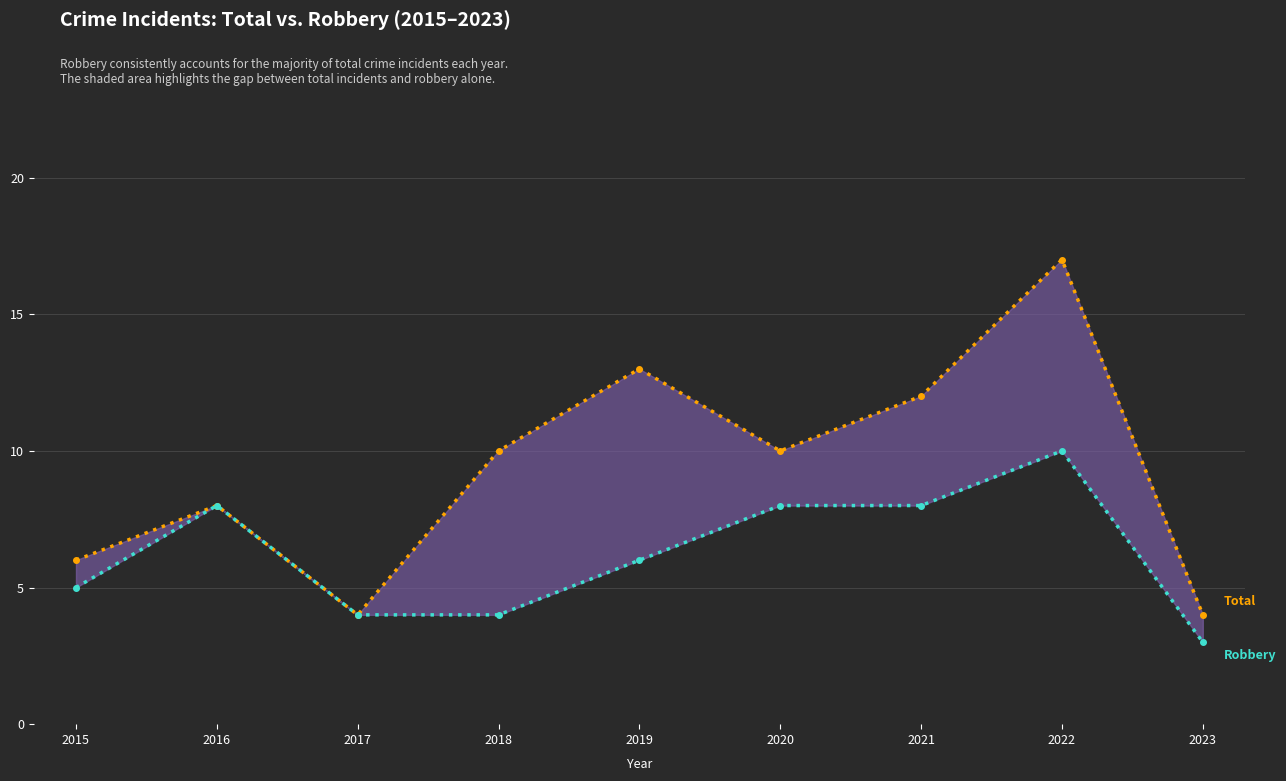

What is the difference between the Total values at 2022 and 2016?

9